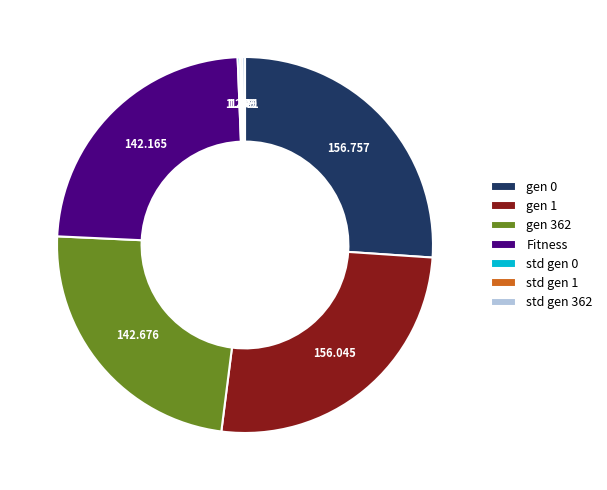

Does any single category account for the majority?

No